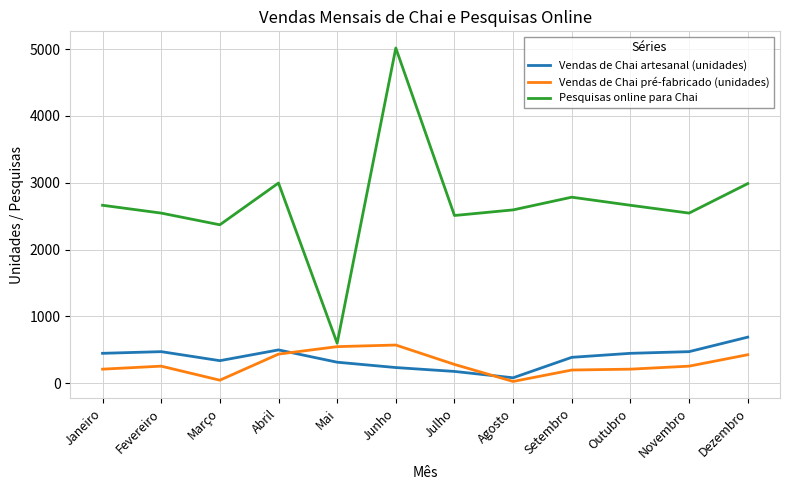

What is the spread (max minus min) of values at Mai?

284